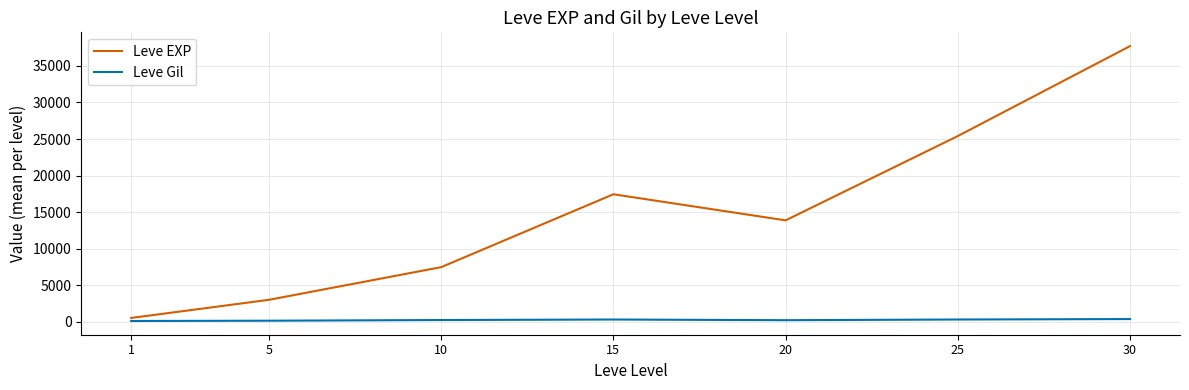

What is the greatest value displayed?

37715.0